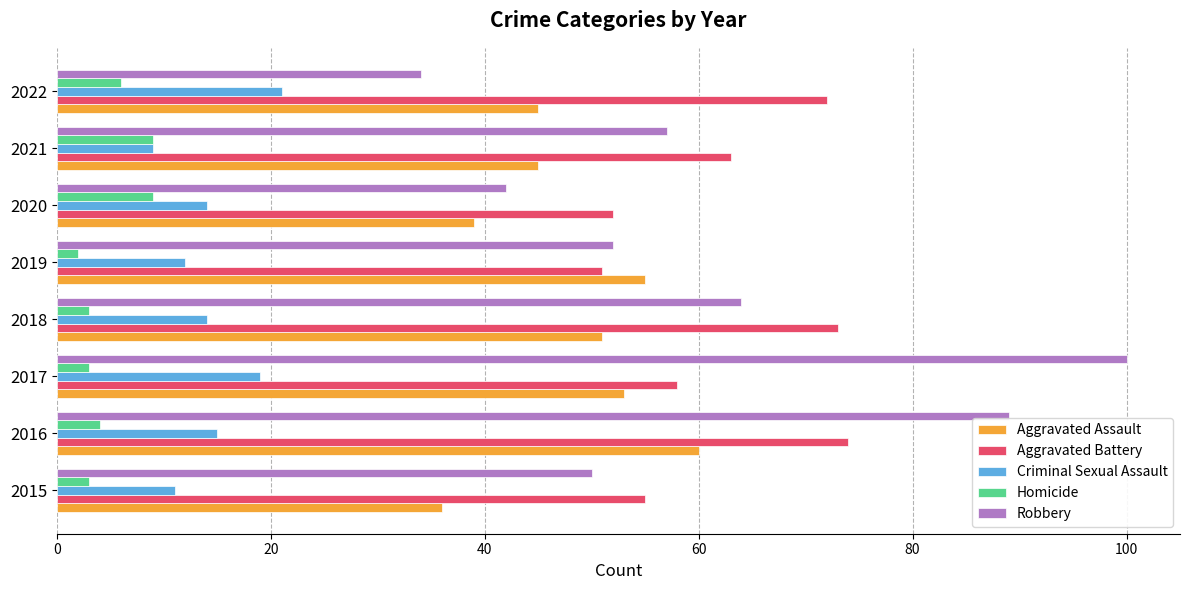

The Aggravated Battery series shows 96 at 2015. True or false?

False